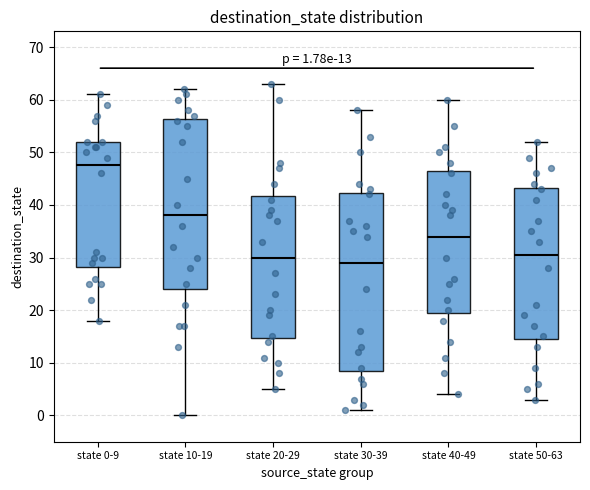

Which box has the highest median line?

state 0-9